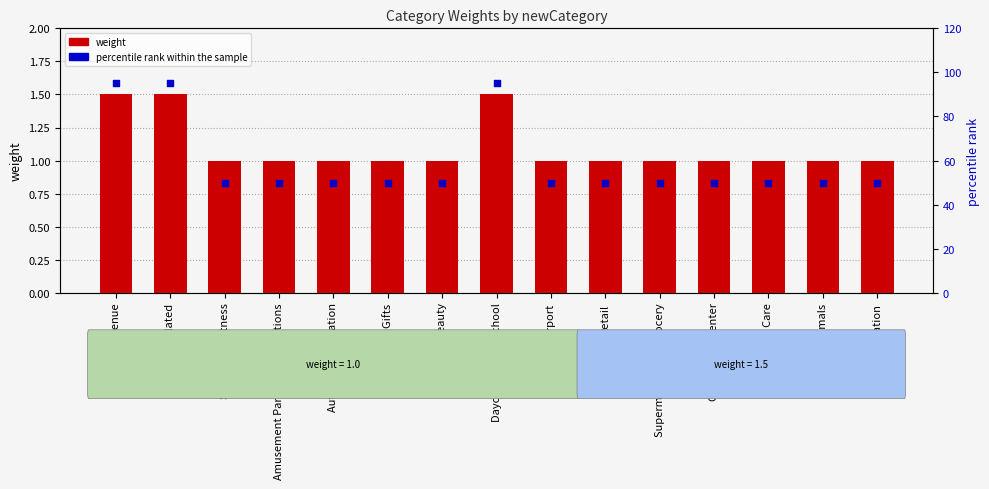

What is the total value across all series at Pets and Animals?

51.0